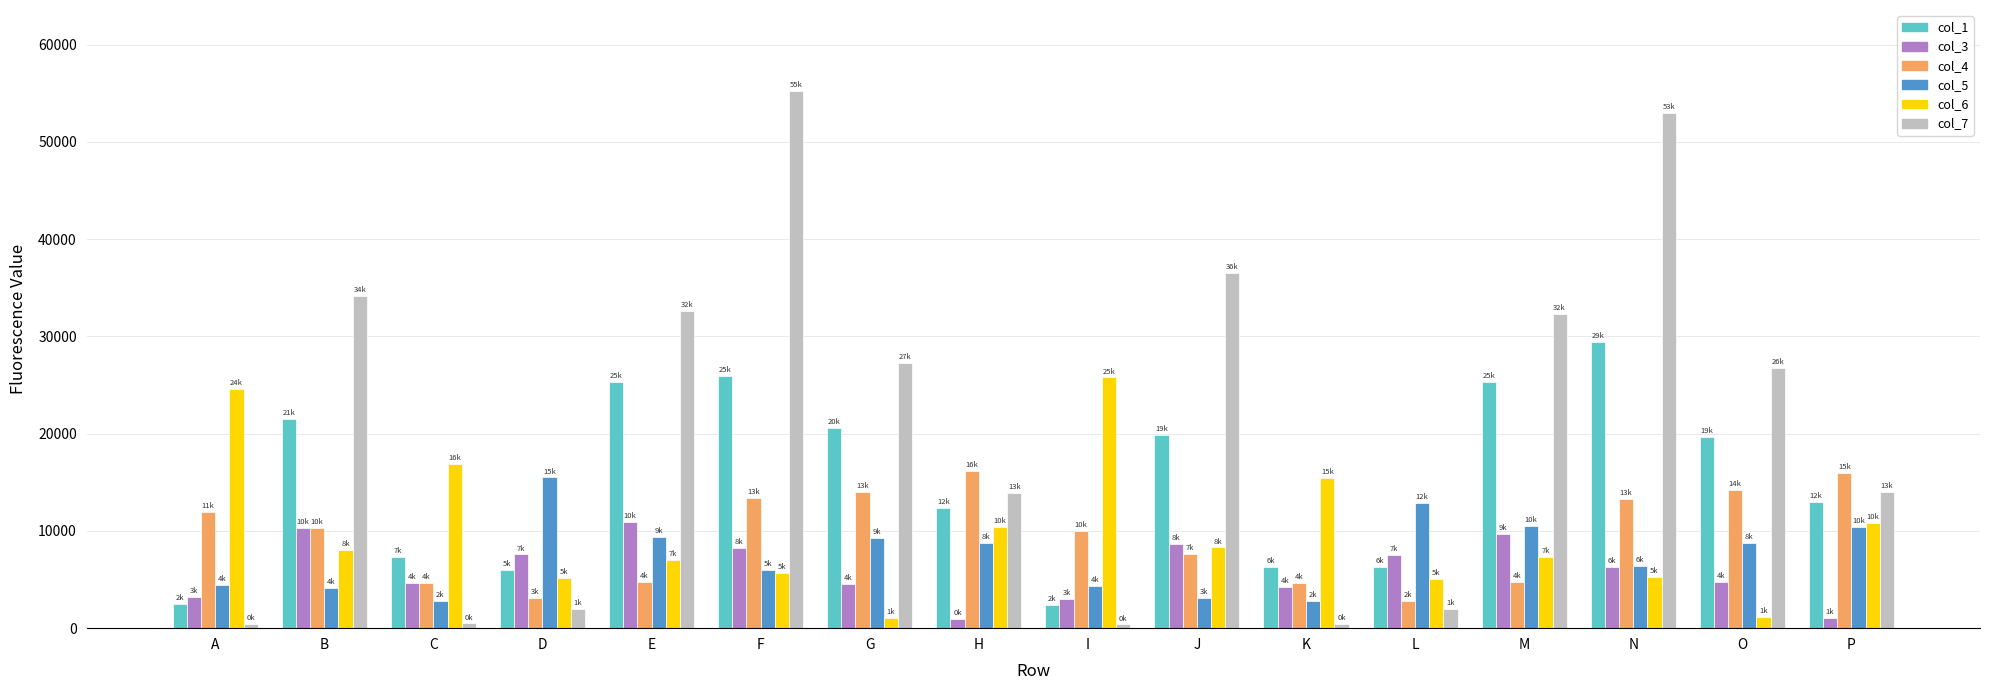

How many categories are shown in the chart?

16